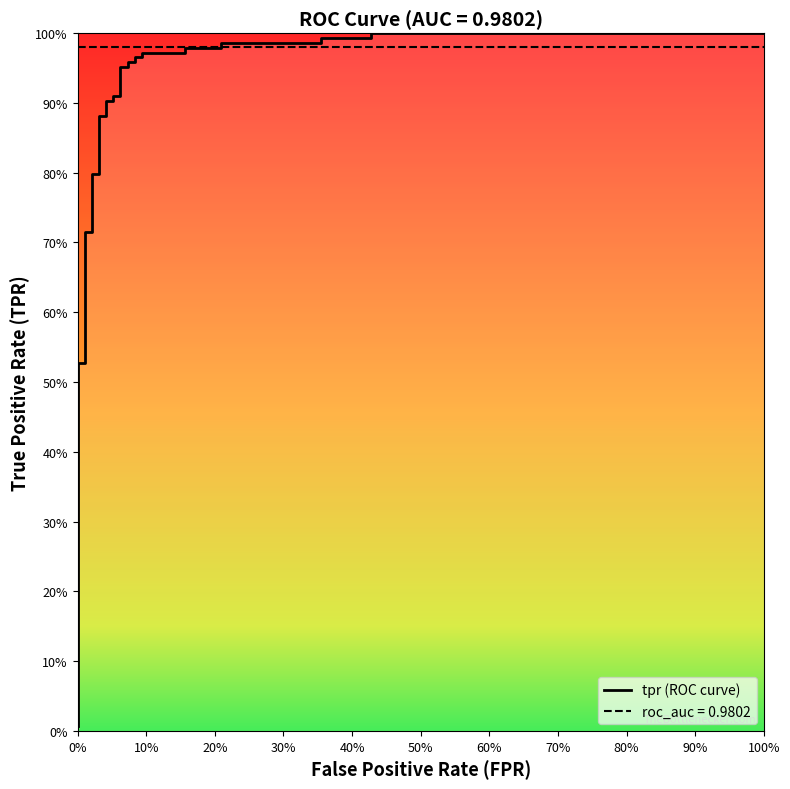

The chart shows a value of 0.5 at 100%. True or false?

False